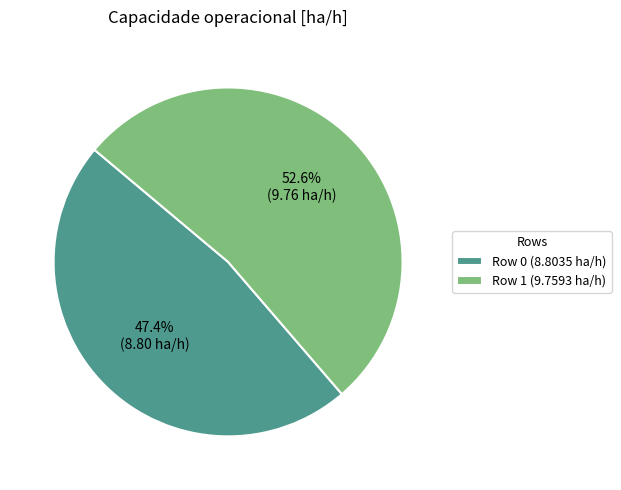

What percentage is the Row 0 slice, to the nearest percent?

47%